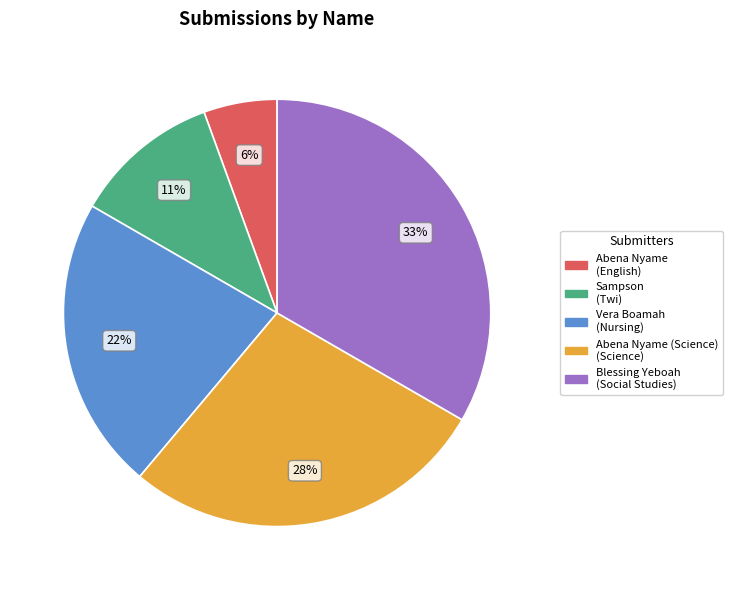

Is there a majority slice in this chart?

No